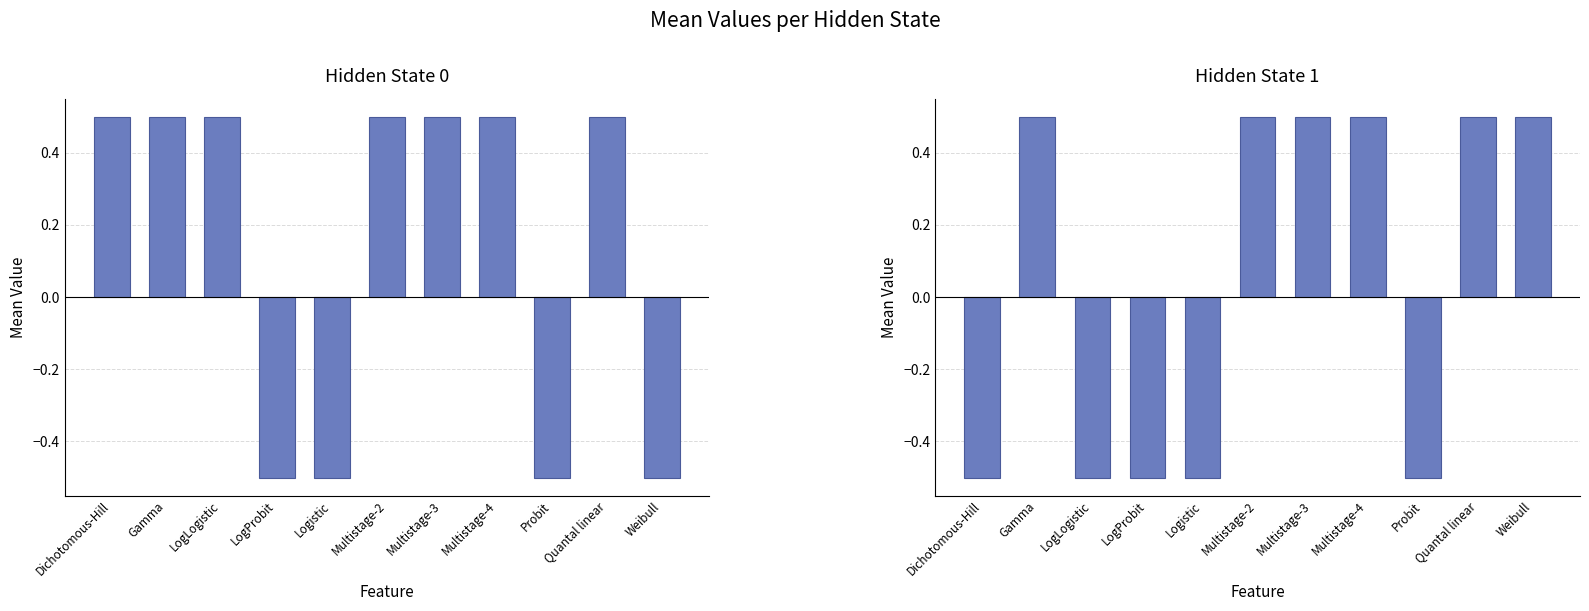

How many values are below 0?

5